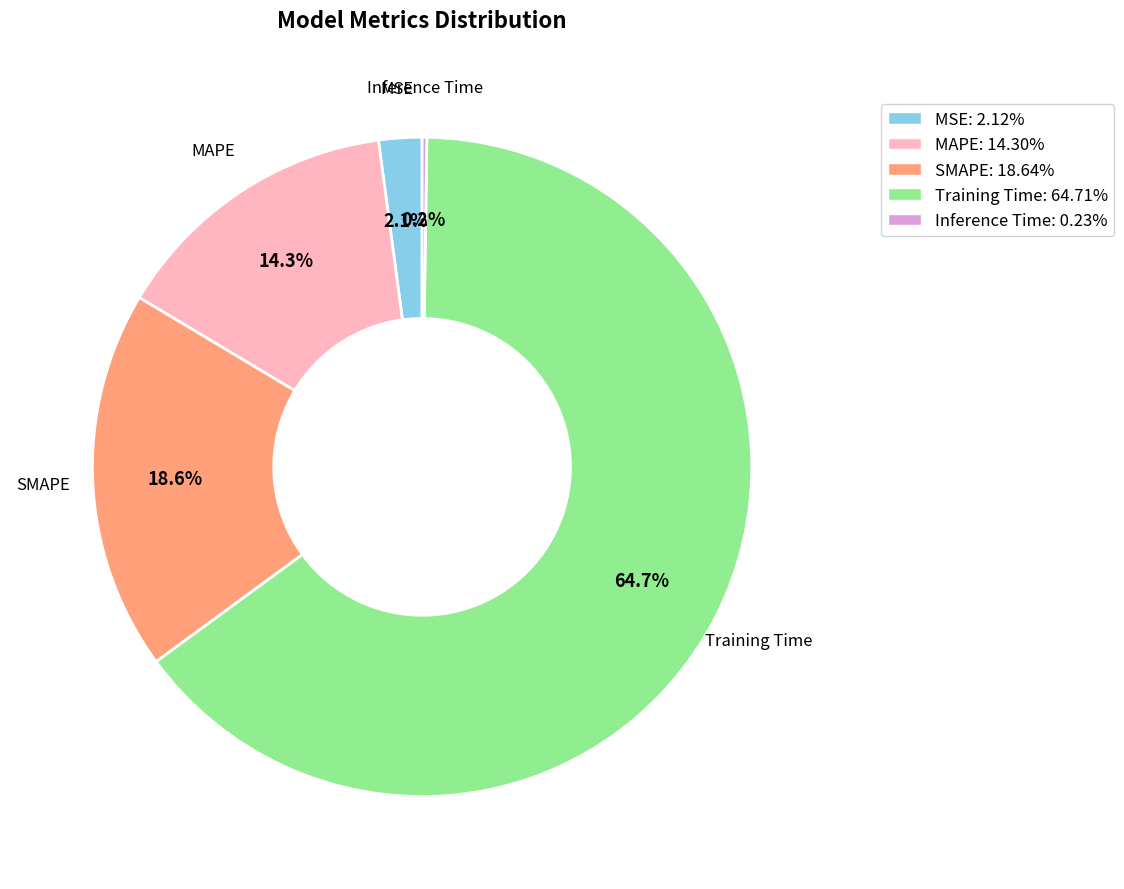

How much of the chart is everything except MAPE?

85.7%